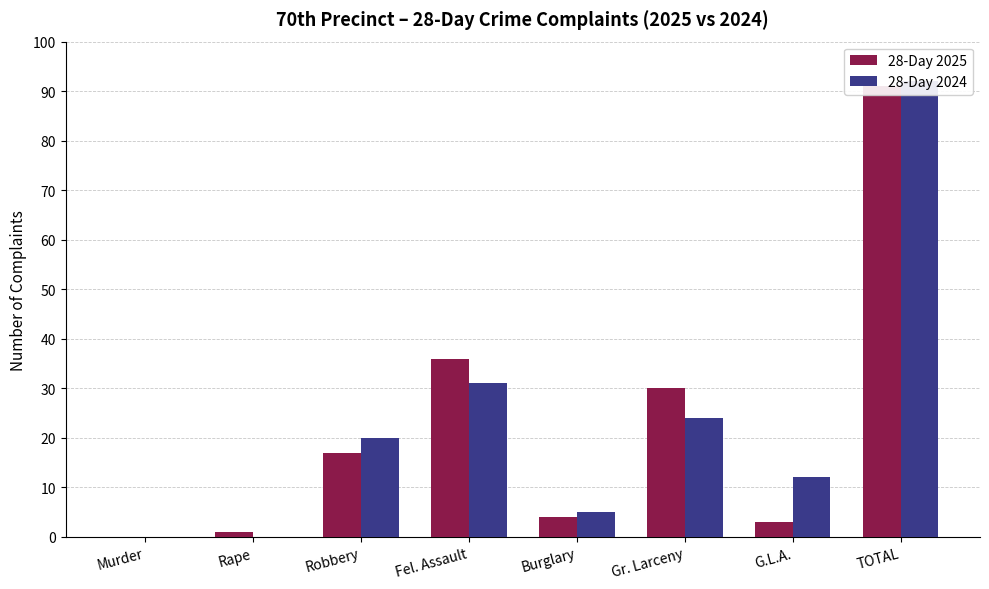

List the series in order of their peak value, highest first.

28-Day 2024, 28-Day 2025